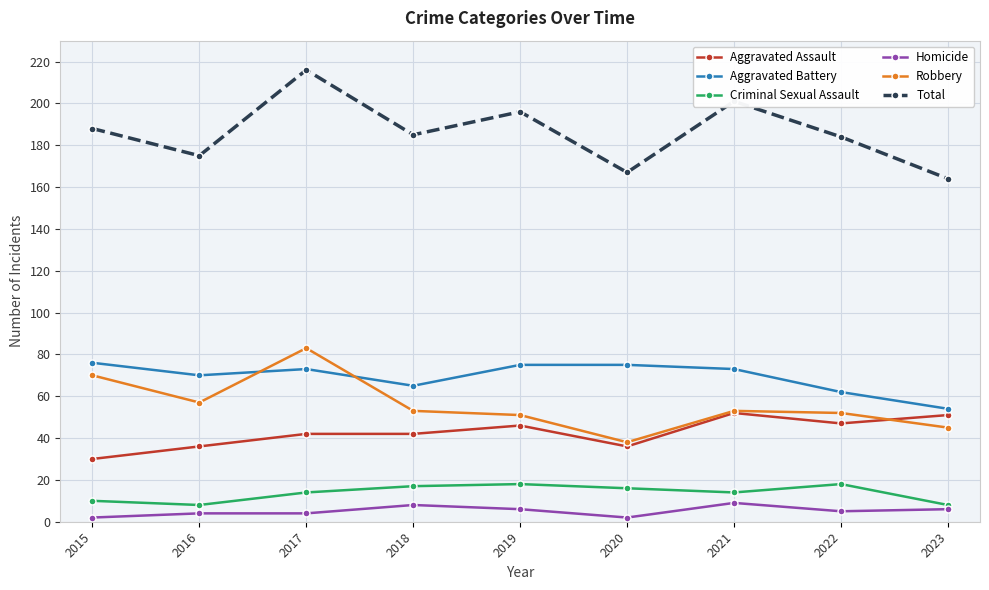

What is the difference between the maximum and minimum values in the Aggravated Assault series?

22